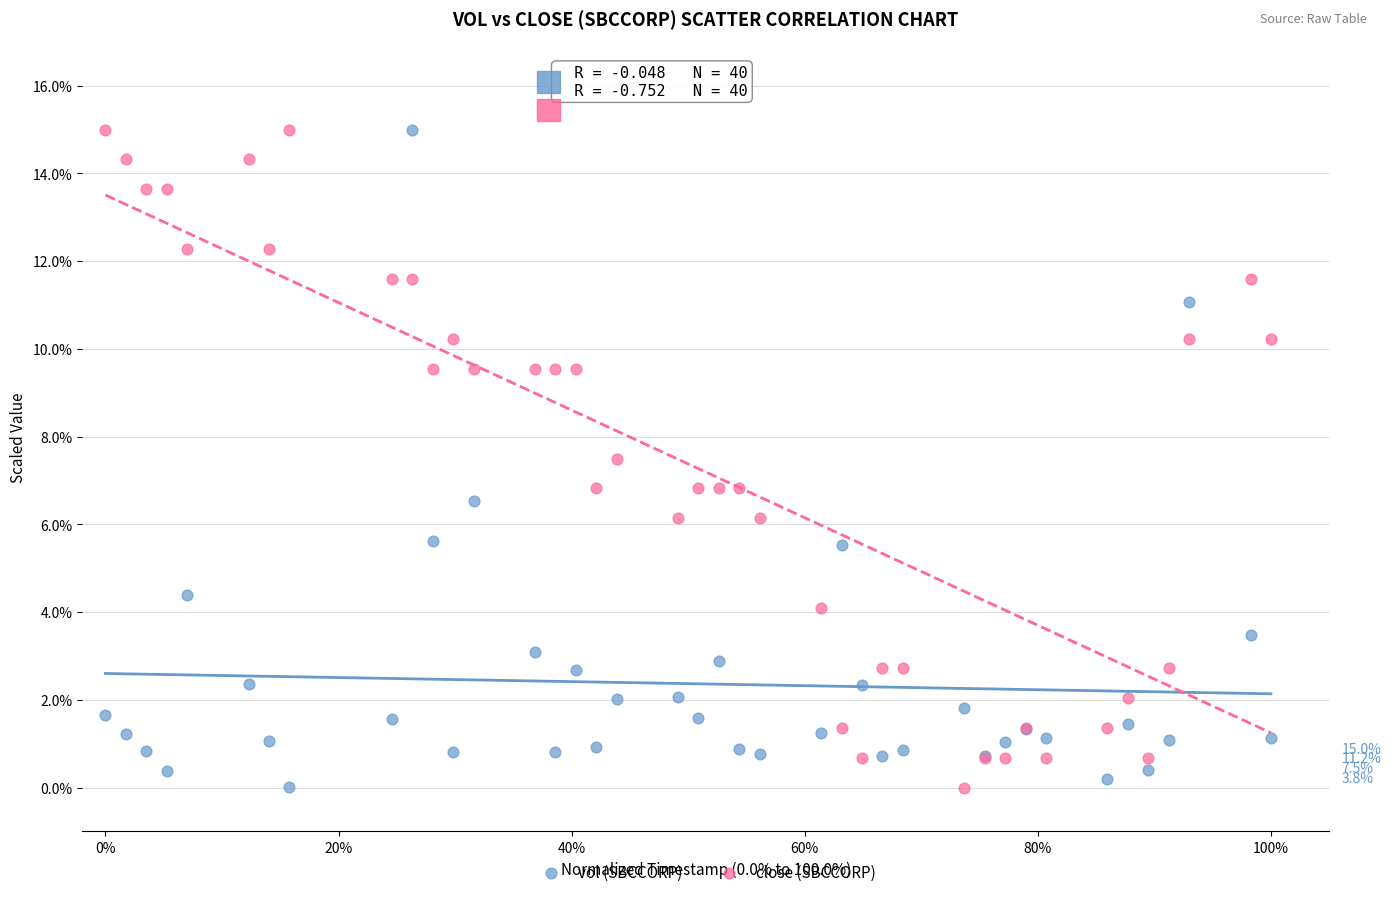

What is the X range (max minus min) for the scatter plot?

1.0